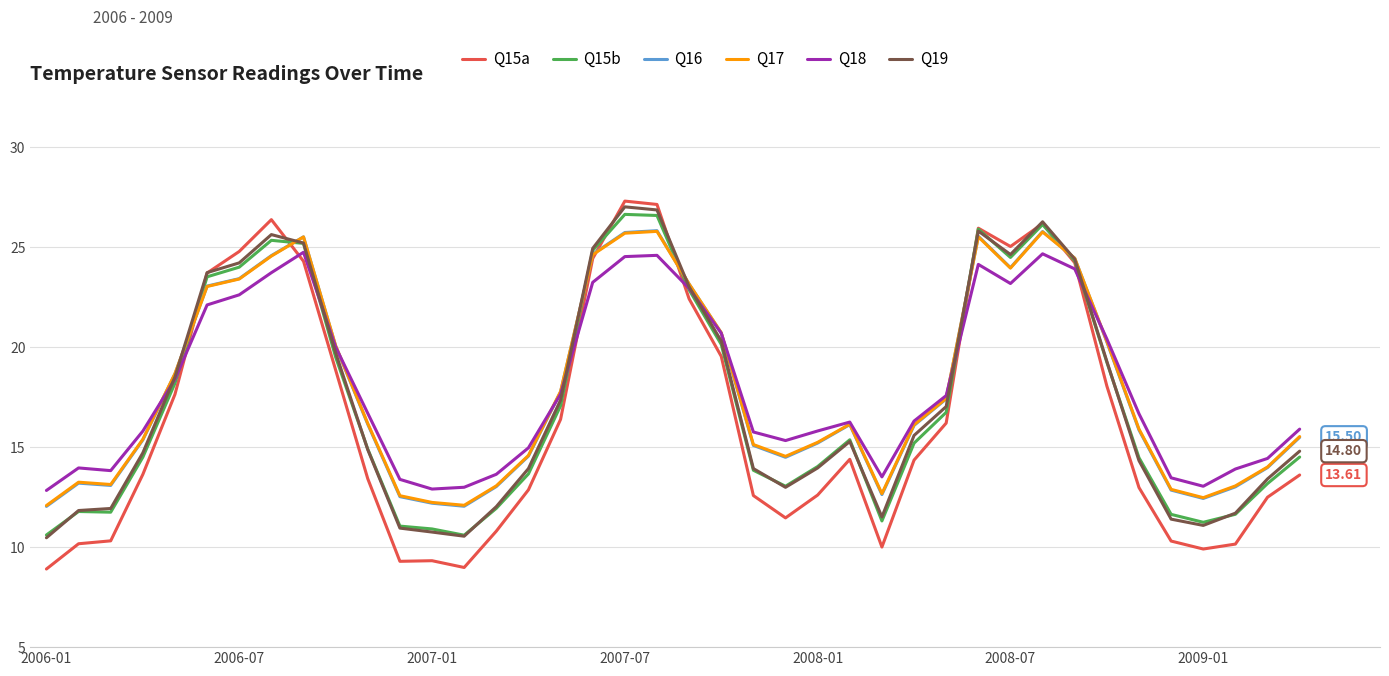

Which series has the largest range (max minus min)?

Q15a